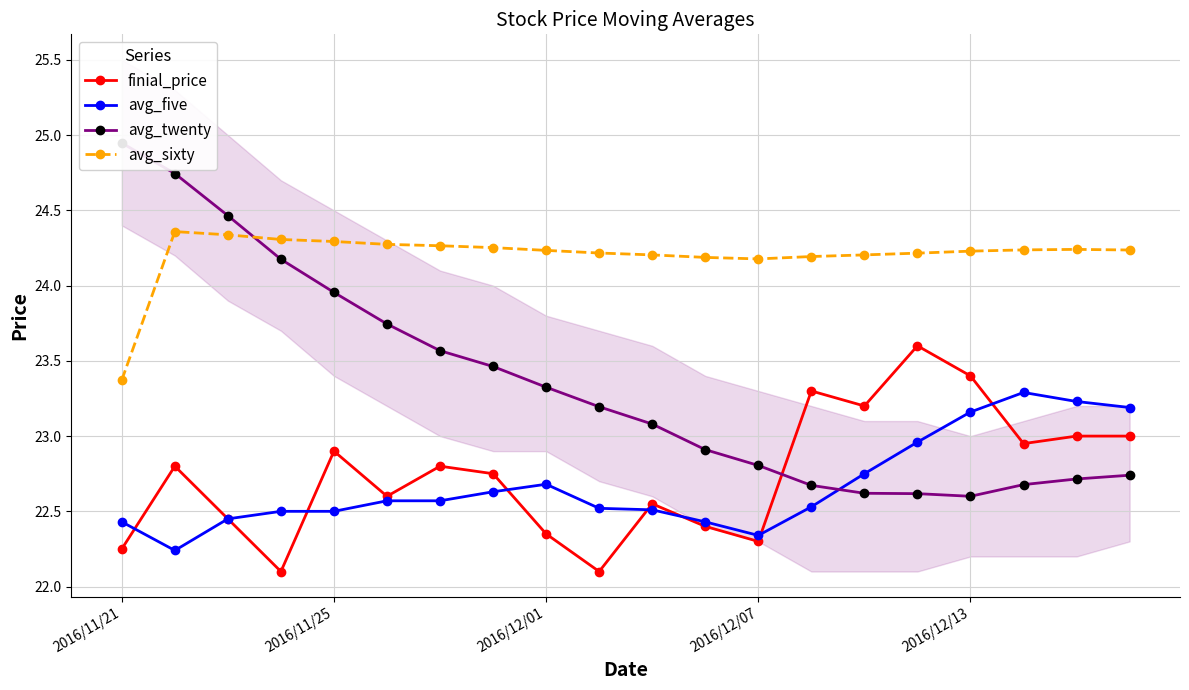

The value of avg_five at 2016/12/01 is 22.7. True or false?

True